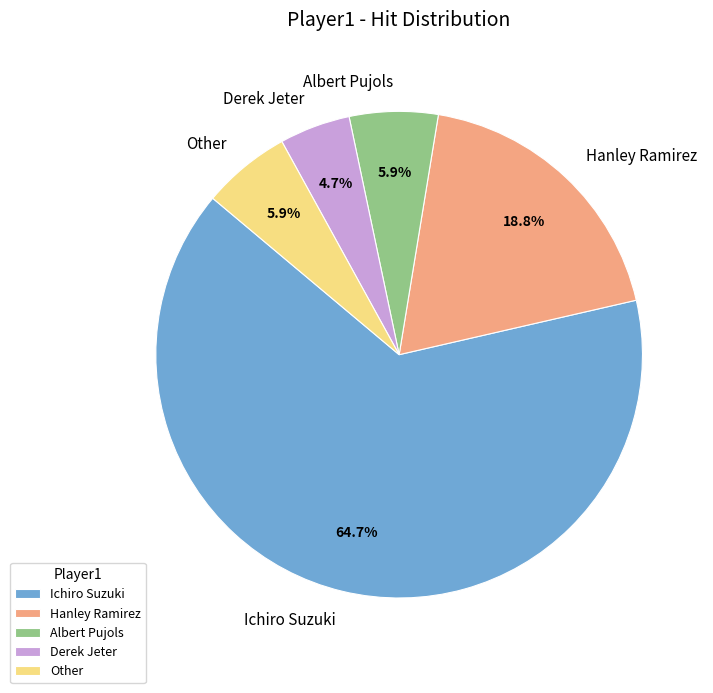

Is Hanley Ramirez the majority of the pie?

No